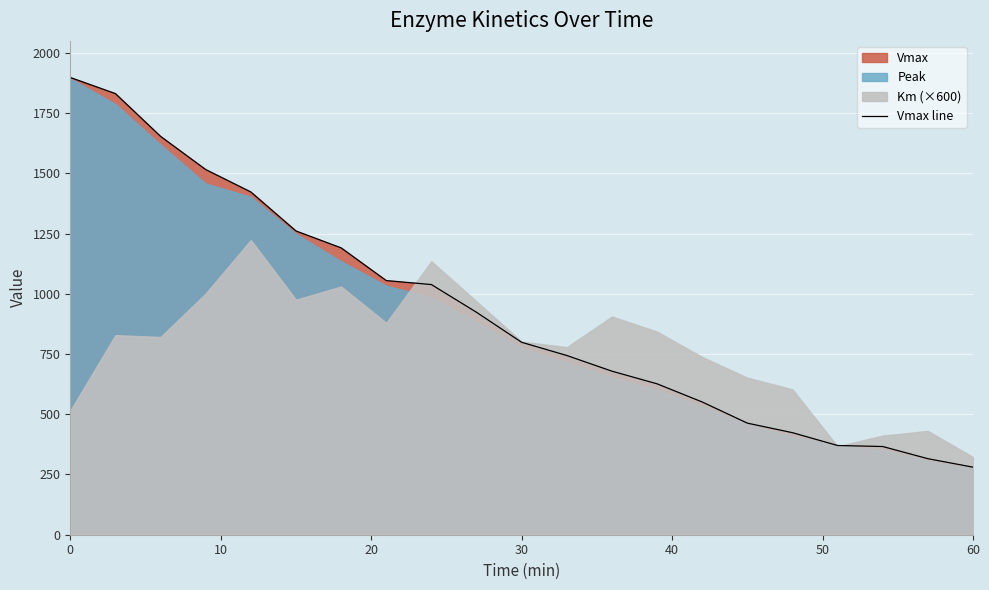

What is the difference between the second highest and second lowest values?

1515.5